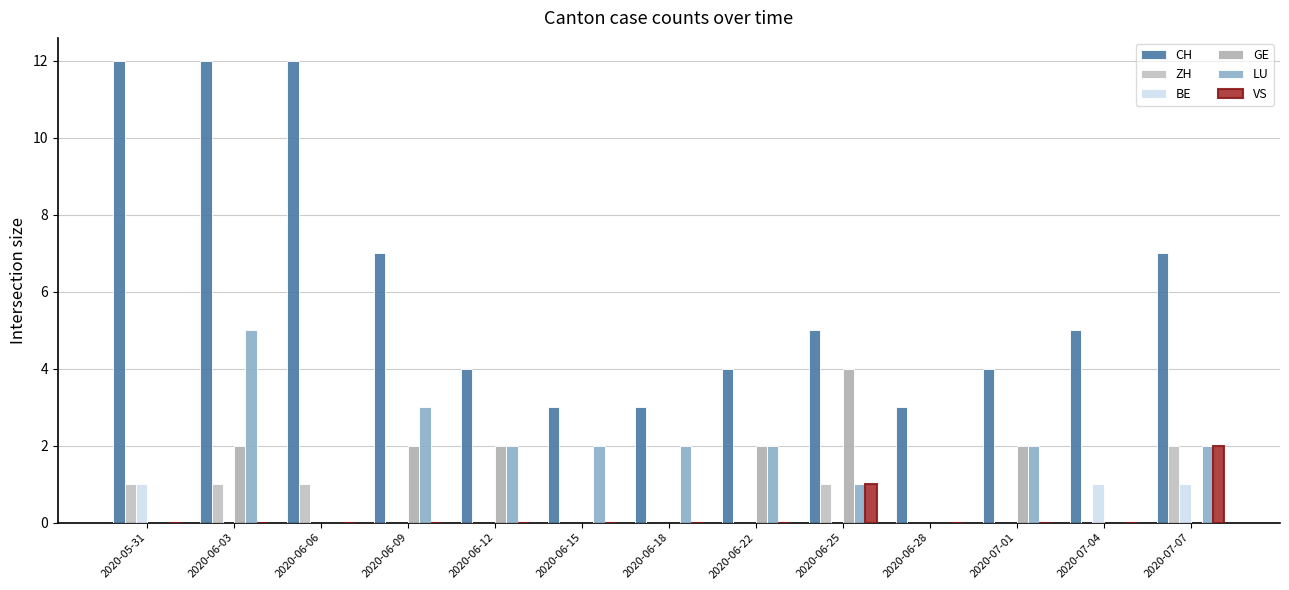

Which series has the widest spread of values?

CH